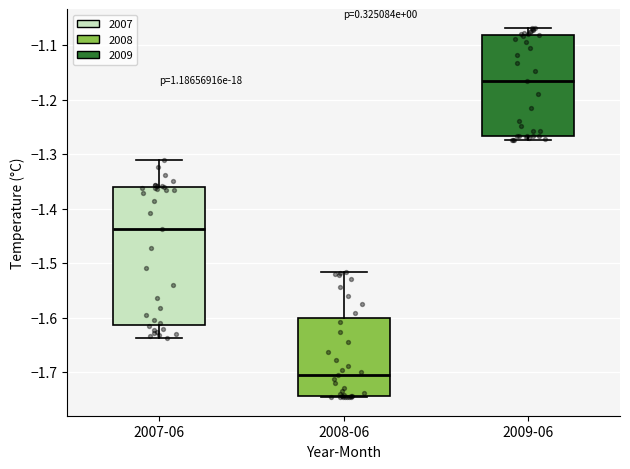

Reading left to right, transcribe this box plot: for each box, give where its median line is, the range the box spans, and where its two whiskers end, as read against the y-axis. The values are not printed on the chart, so give them approximately, as read against the axis.

2007-06: median -1.44, box -1.61 to -1.36, whiskers -1.64 to -1.31
2008-06: median -1.70, box -1.74 to -1.60, whiskers -1.75 to -1.52
2009-06: median -1.17, box -1.27 to -1.08, whiskers -1.27 (just below the box's lower edge) to -1.07